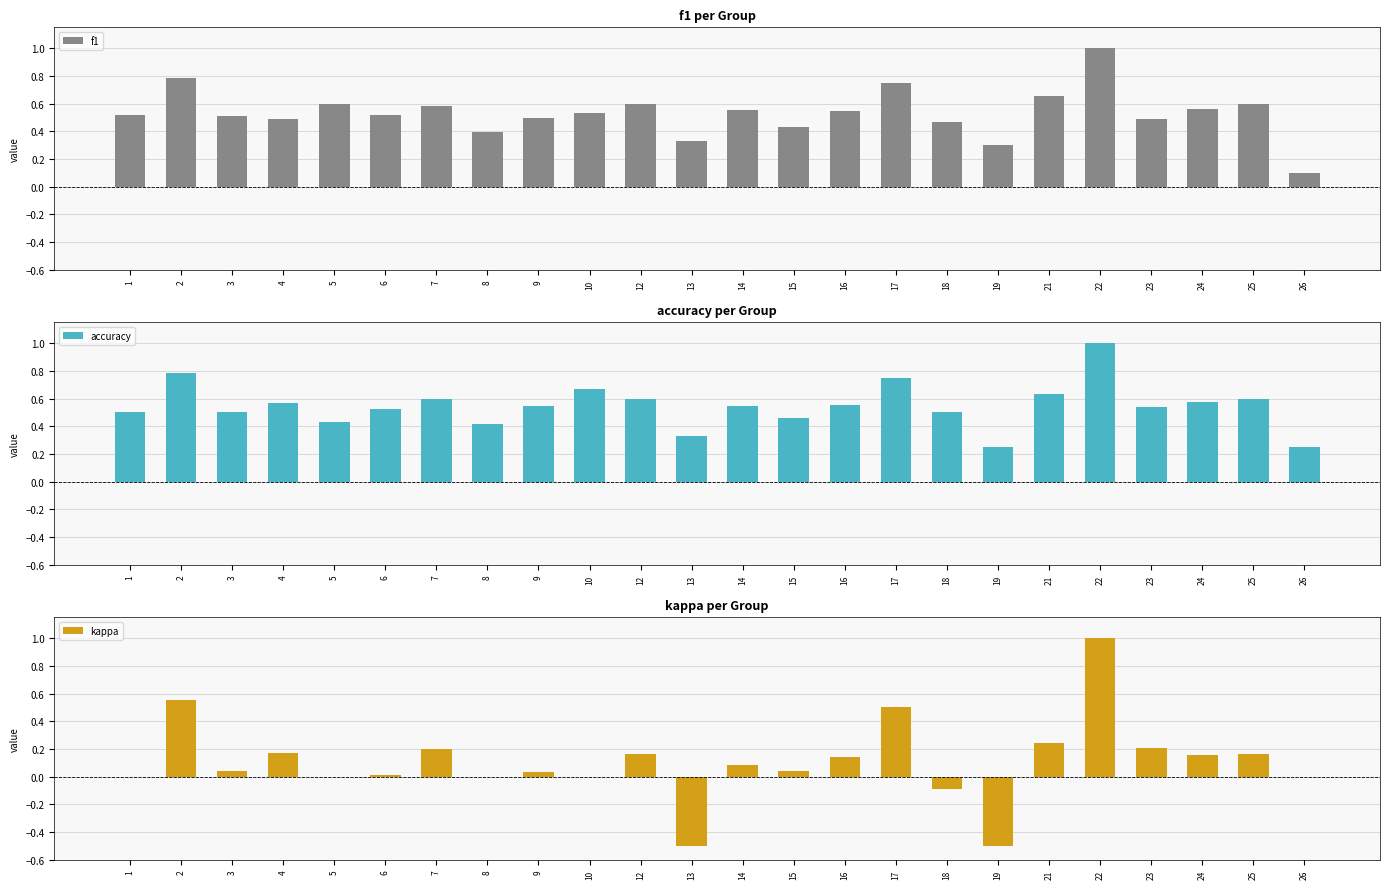

True or false: kappa has a value of -0.0 at 18.

False